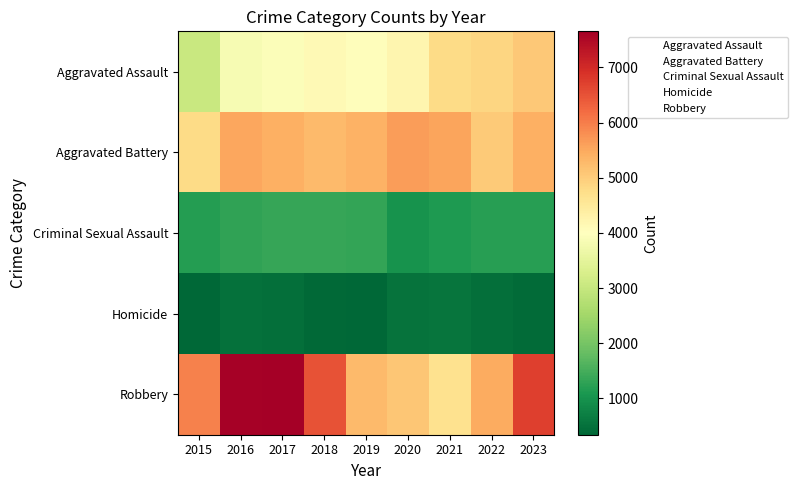

Reading left to right, list all the values displayed in this chart.

Aggravated Assault: 2015=3039	2016=3831	2017=3929	2018=4119	2019=4031	2020=4207	2021=4781	2022=4859	2023=5080
Aggravated Battery: 2015=4784	2016=5531	2017=5412	2018=5265	2019=5392	2020=5644	2021=5558	2022=5033	2023=5401
Criminal Sexual Assault: 2015=1181	2016=1299	2017=1361	2018=1341	2019=1317	2020=1023	2021=1139	2022=1218	2023=1204
Homicide: 2015=339	2016=502	2017=474	2018=394	2019=344	2020=523	2021=543	2022=471	2023=423
Robbery: 2015=5952	2016=7613	2017=7656	2018=6495	2019=5264	2020=5089	2021=4663	2022=5473	2023=6735